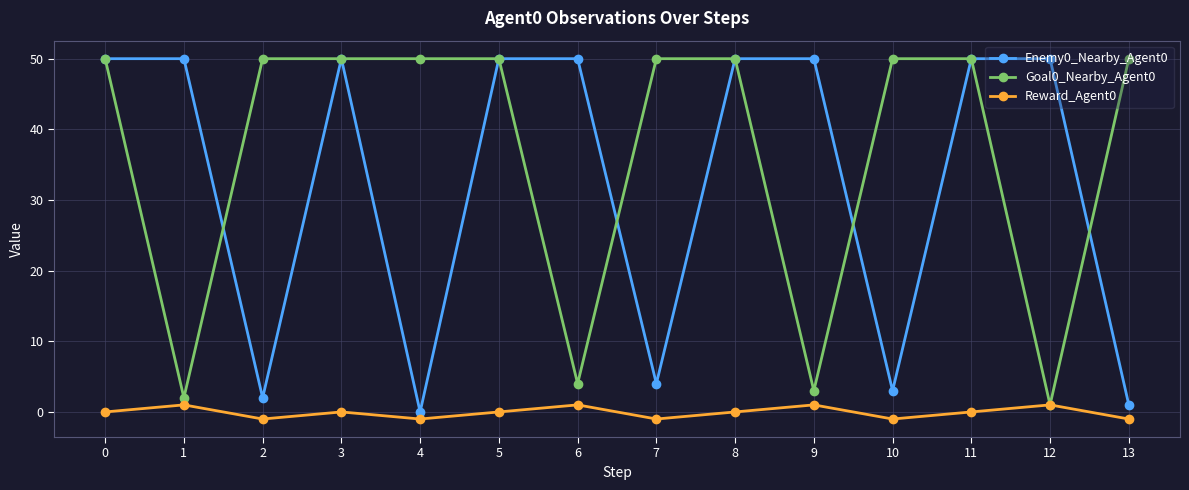

What value does the Enemy0_Nearby_Agent0 series have at 3?

50